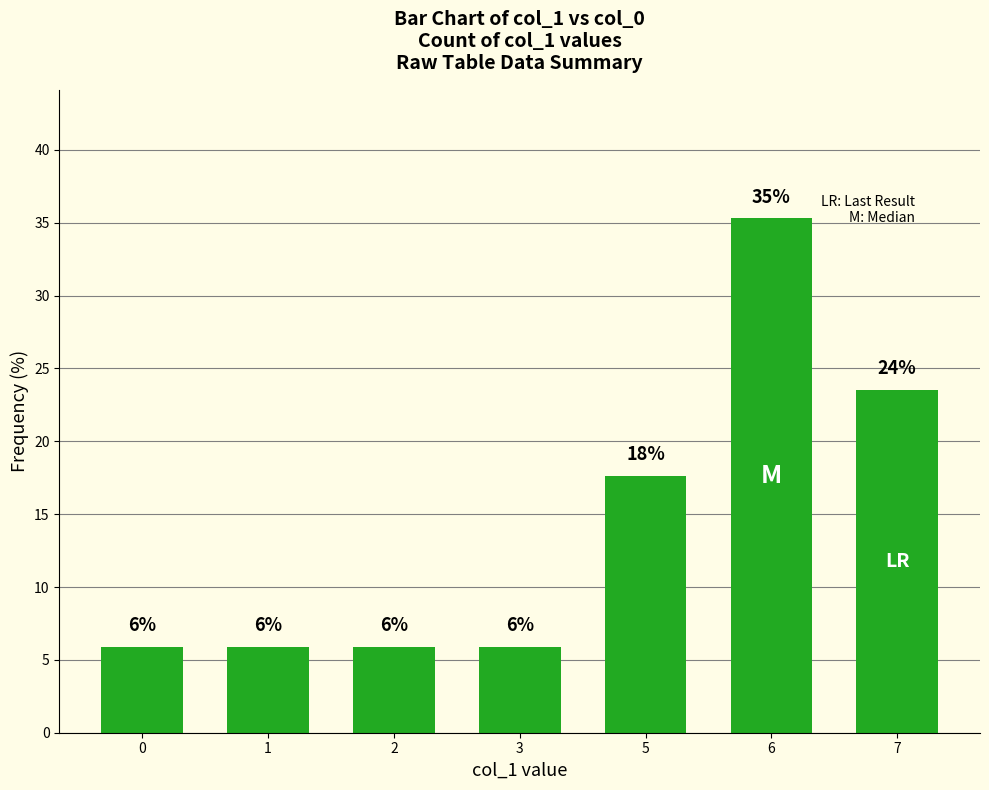

How many bars are there in total?

7